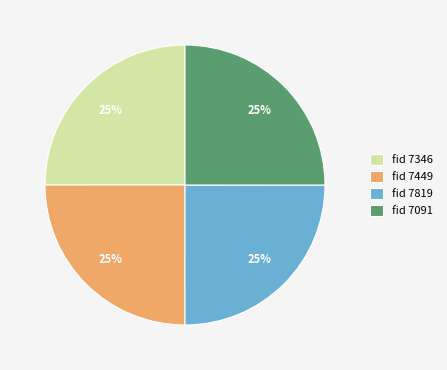

What percentage is the fid 7819 slice, to the nearest percent?

25%